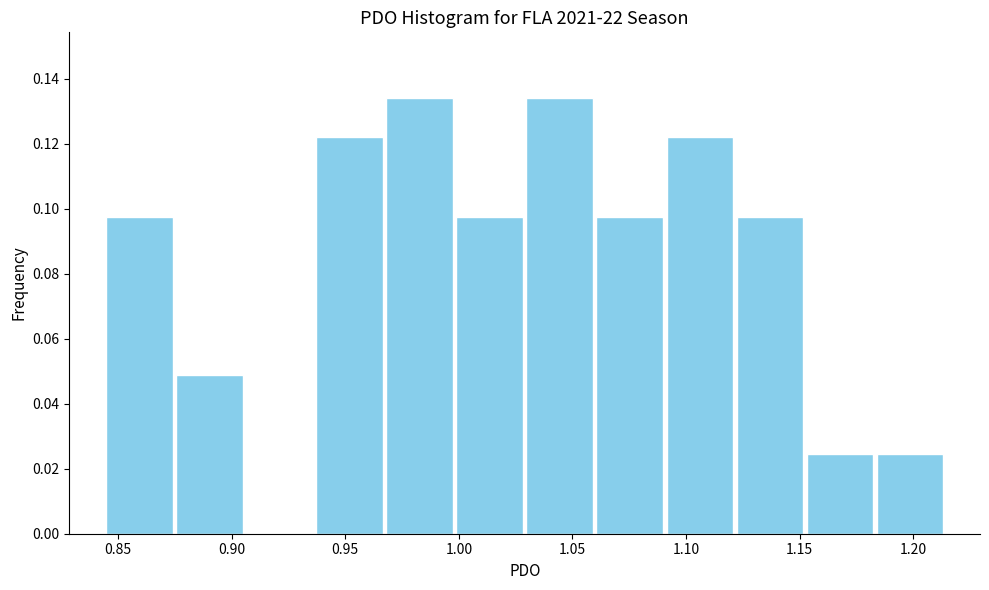

How tall is the bar that spans 1.185 to 1.215 on the x-axis? Neither the bar edges nor the heights are printed on the chart, so give them approximately, as read against the axes.

0.024